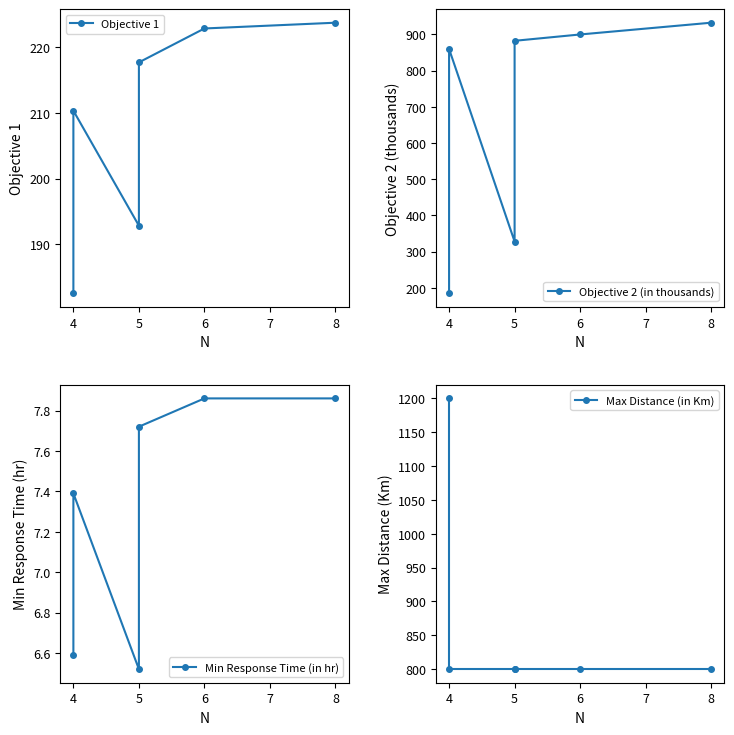

Reading left to right, extract all data points from this chart.

Objective 1: 182.5	210.3	192.8	217.7	222.9	223.8
Objective 2 (in thousands): 184.2	859.7	327.7	882.2	899.7	932.2
Min Response Time (in hr): 6.6	7.4	6.5	7.7	7.9	7.9
Max Distance (in Km): 1200.0	800.0	800.0	800.0	800.0	800.0